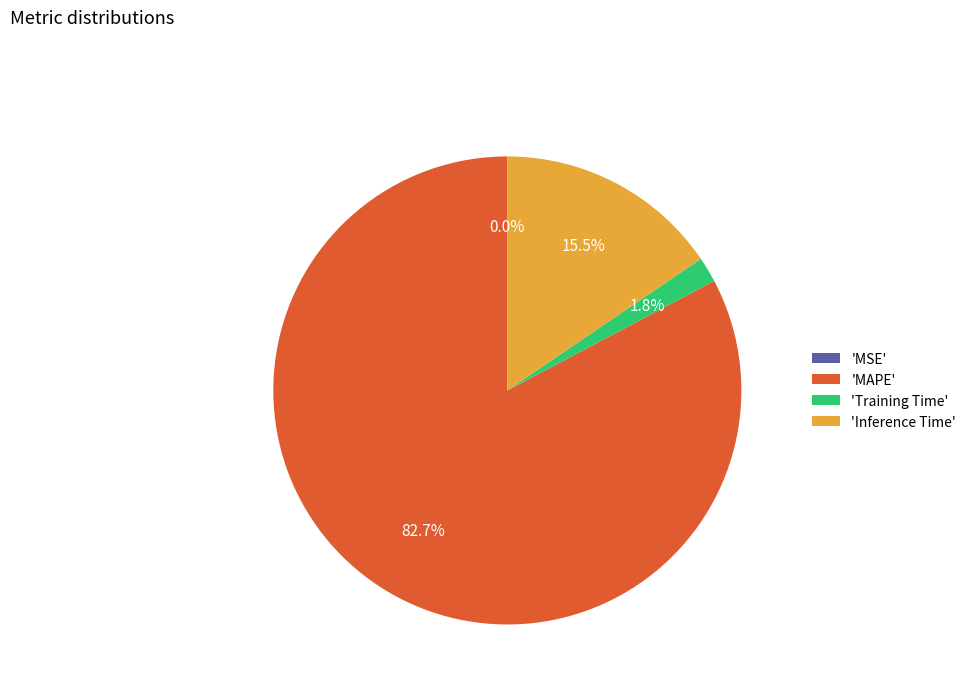

Does 'Training Time' account for over 50% of the chart?

No